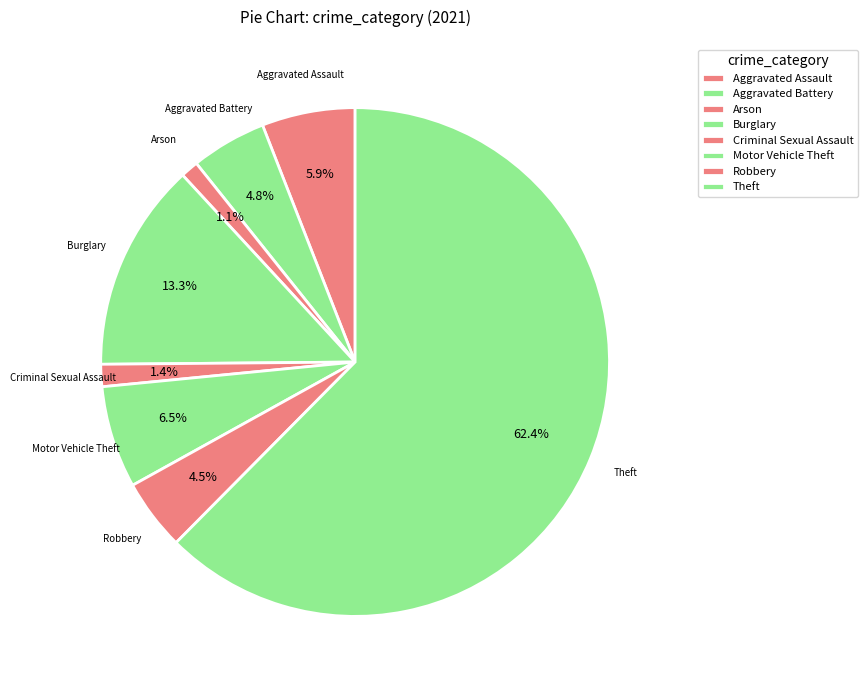

Count the number of slices in the pie.

8